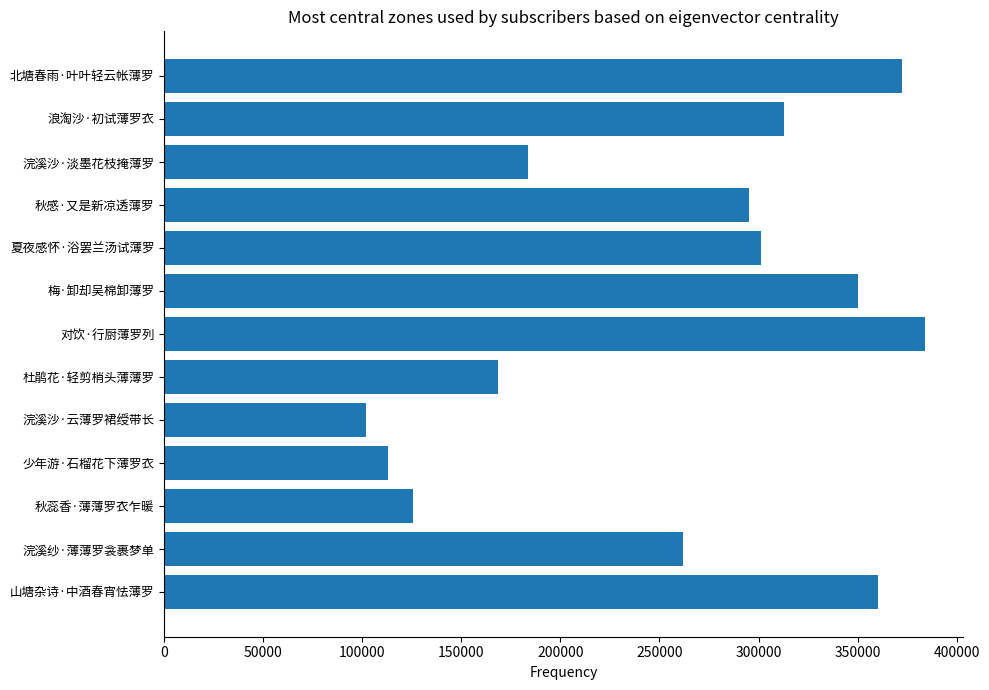

What is the sum of all values?

3330495